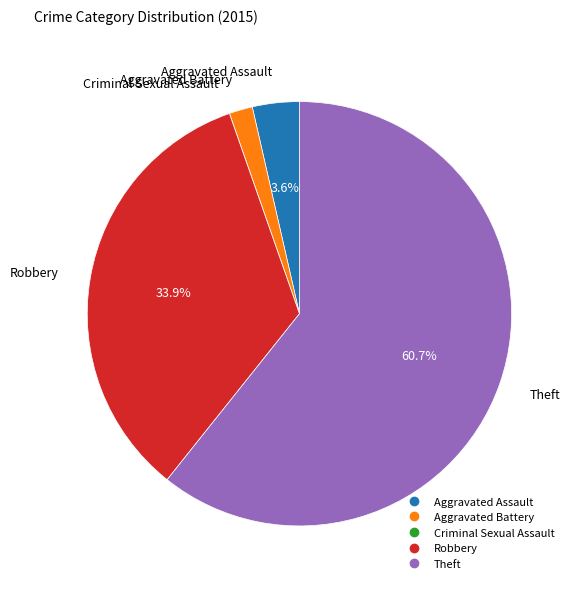

Between Aggravated Assault and Aggravated Battery, which is larger?

Aggravated Assault